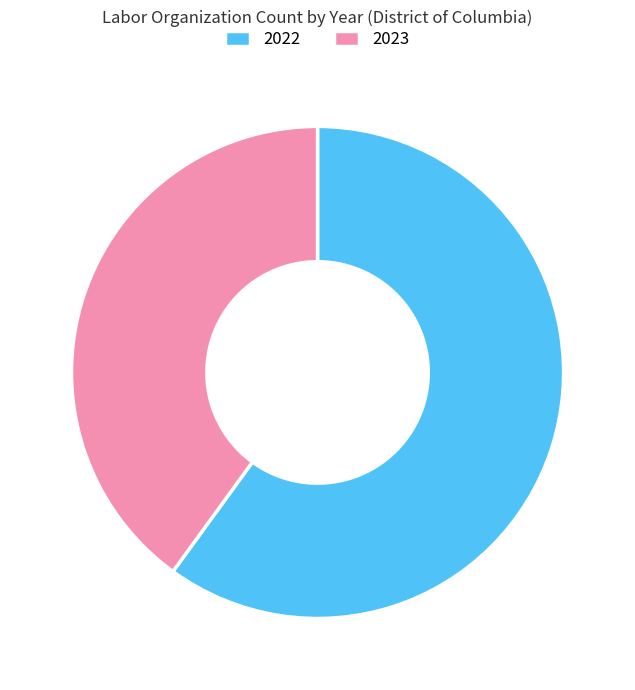

Do 2022 and 2023 together represent more than half of the pie?

Yes